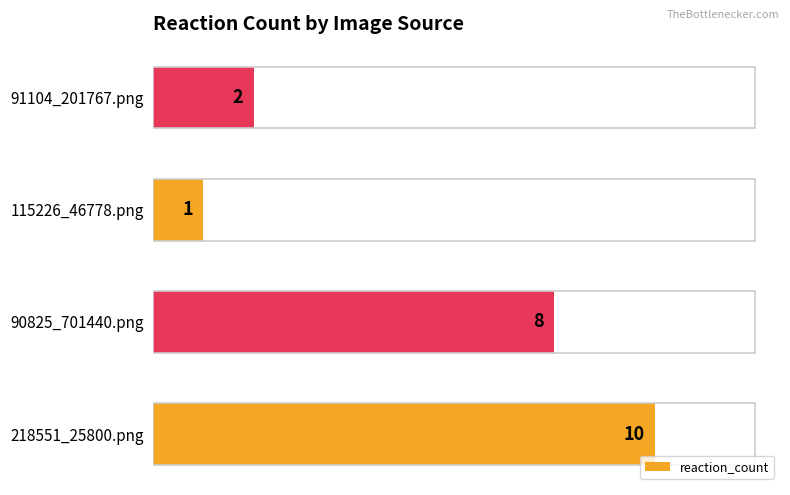

What is the minimum value shown in the chart?

1